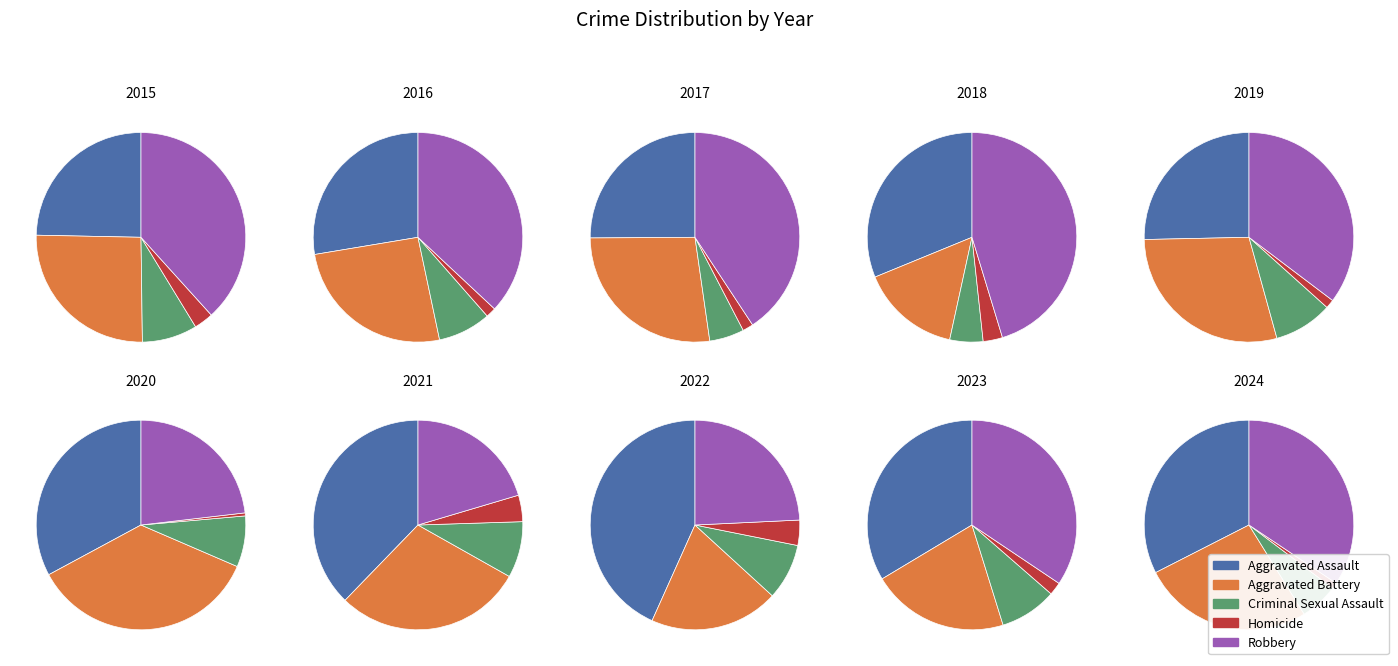

Does any single category account for the majority?

No